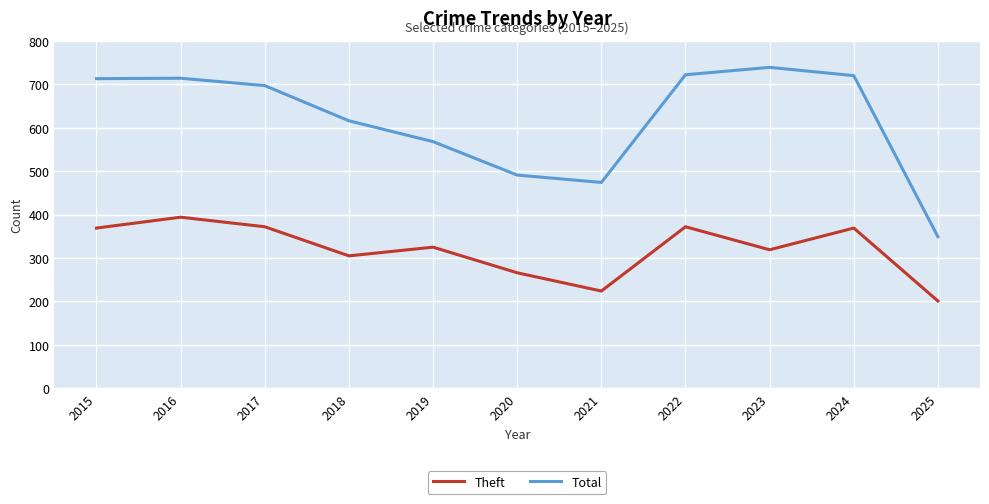

Which label corresponds to the smallest value in the chart?

2025